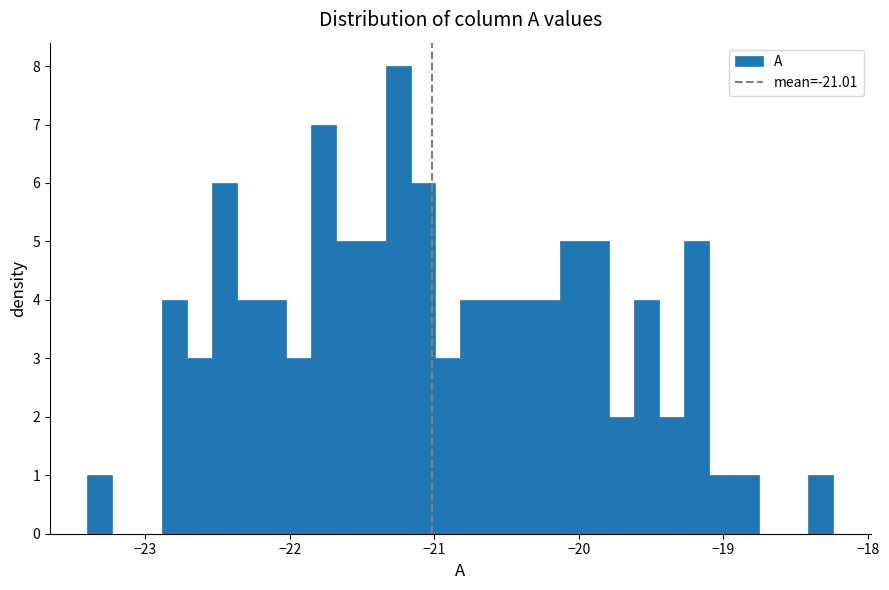

Around what value on the x-axis is the tallest bar? Give the approximate position of its centre, as read against the axis.

-21.2